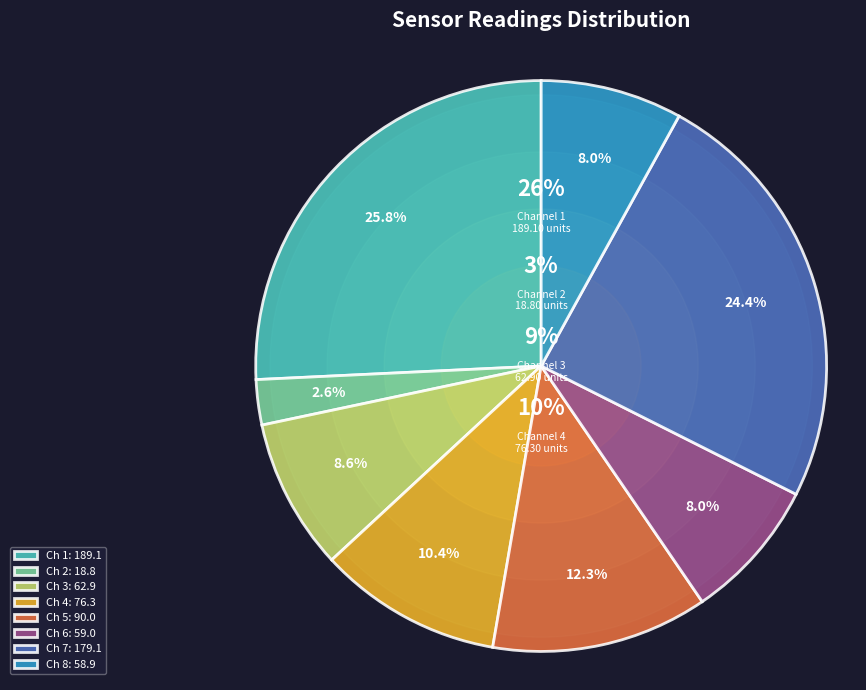

How many slices are in this pie chart?

8